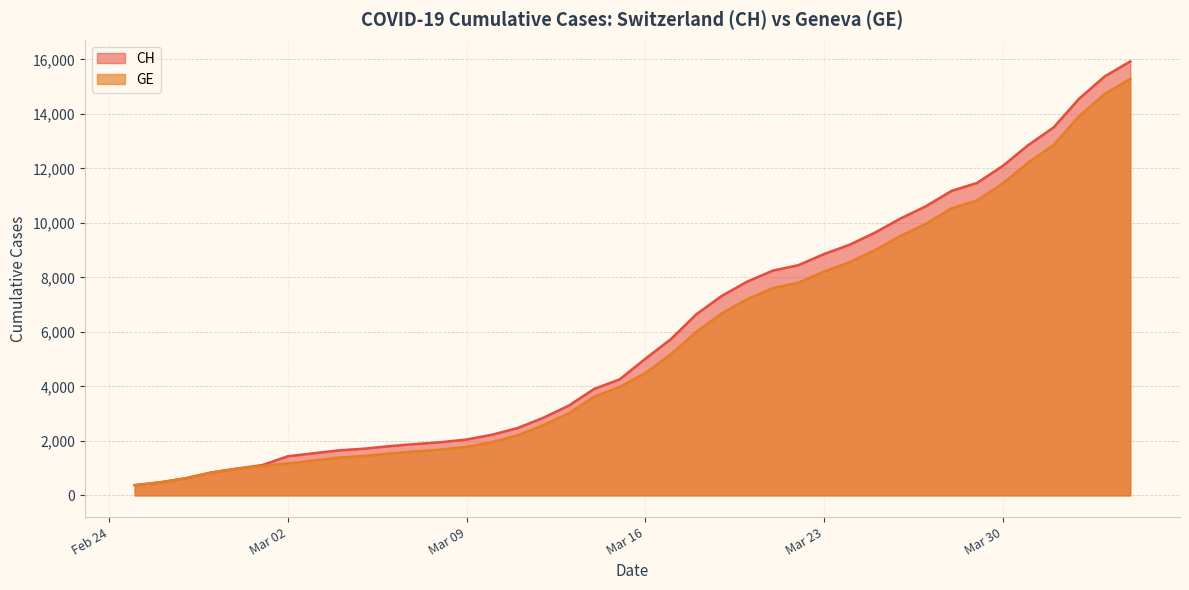

The CH series shows 8449 at 2020-03-22. True or false?

True